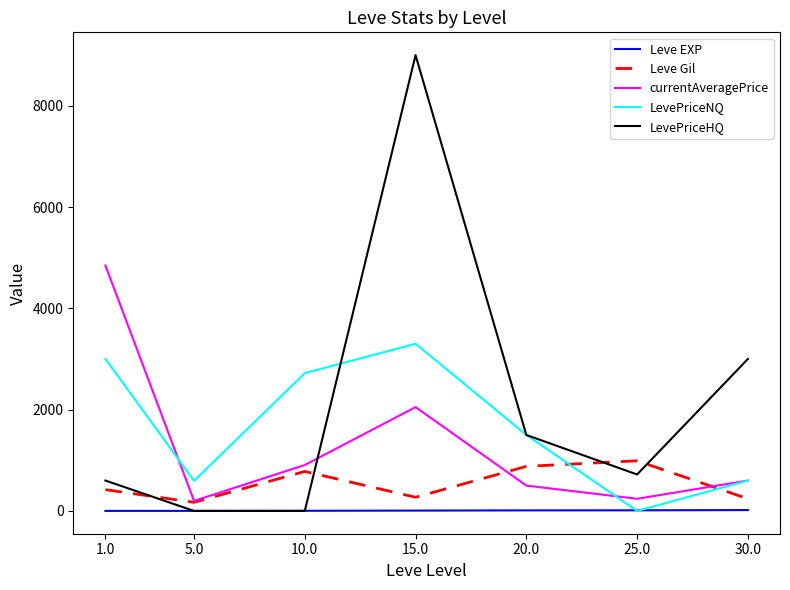

List the series in order of their overall mean, lowest first.

Leve EXP, Leve Gil, currentAveragePrice, LevePriceNQ, LevePriceHQ